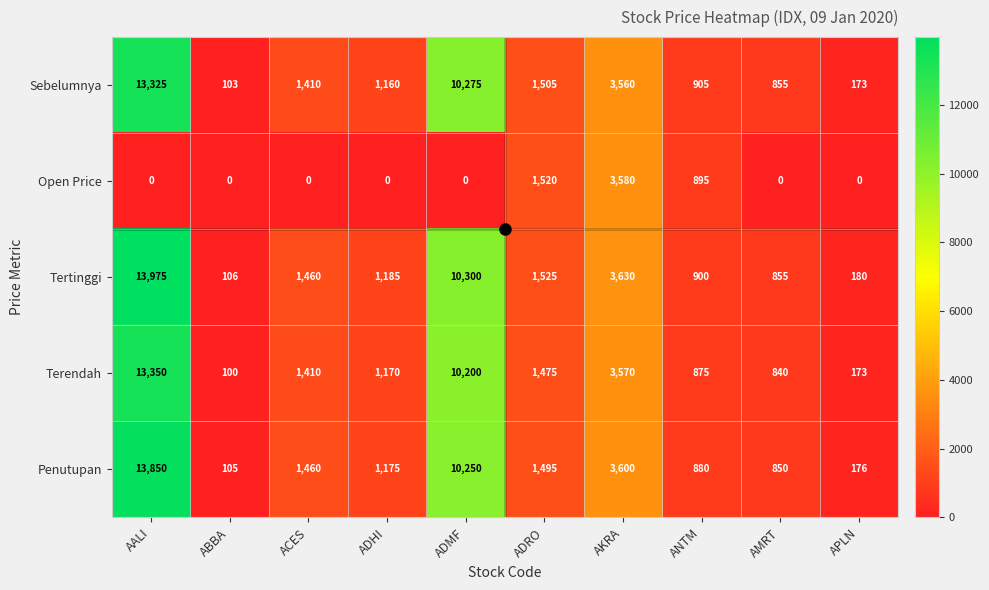

What is the difference between the maximum and minimum values in the Terendah series?

13250